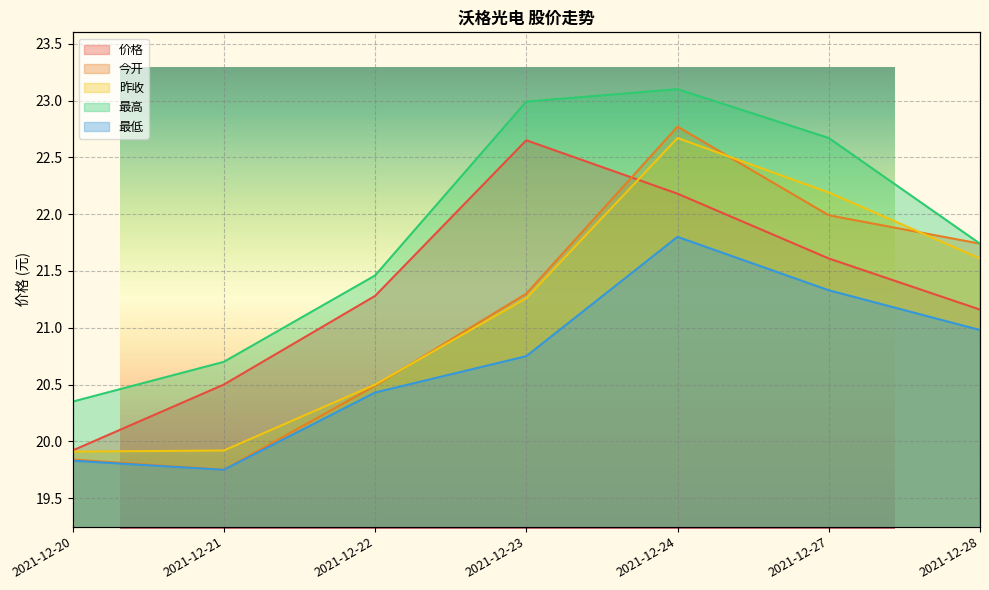

Is the value of 今开 at 2021-12-24 greater than the value of 最低 at 2021-12-21?

Yes